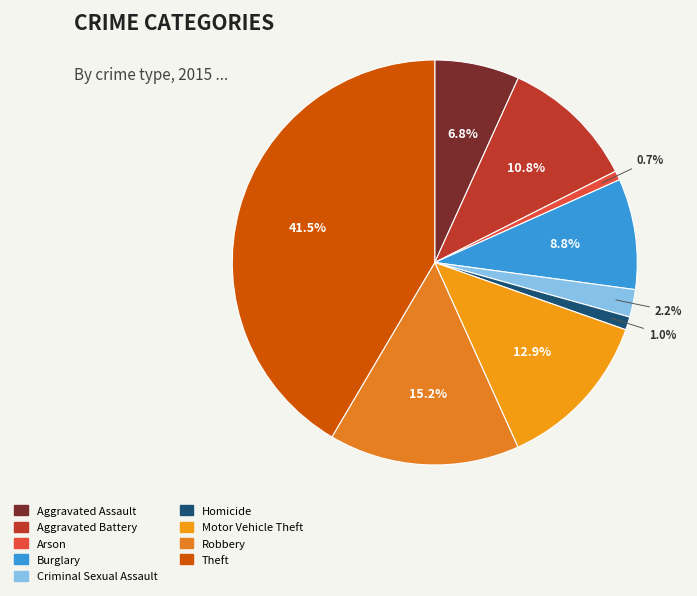

Is it true that Criminal Sexual Assault is 1% of the pie?

False